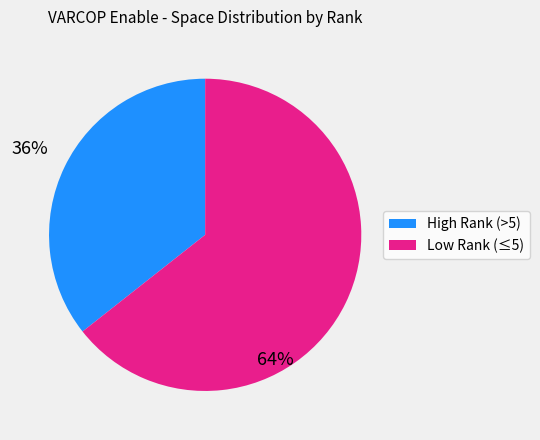

Is there any slice that represents more than half of the pie?

Yes